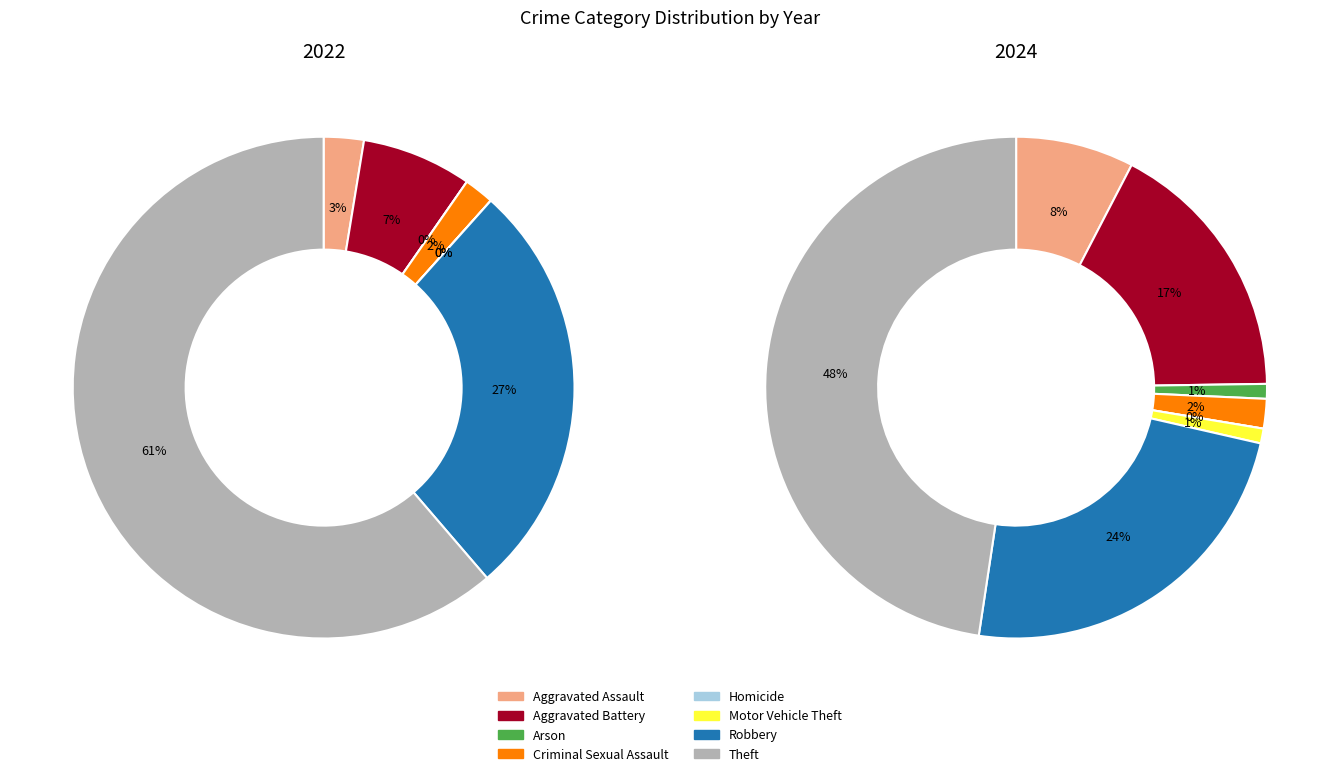

Which series changed the most between Aggravated Battery and Arson?

2024